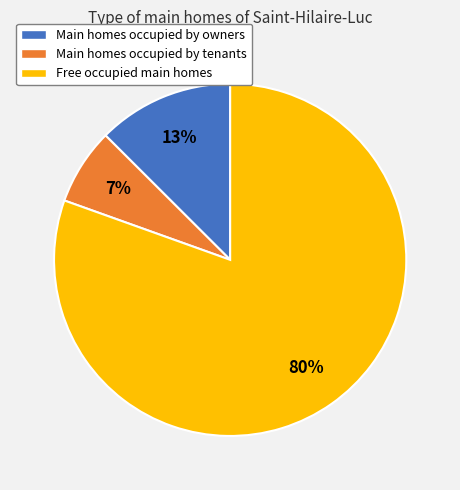

Is there any slice that represents more than half of the pie?

Yes